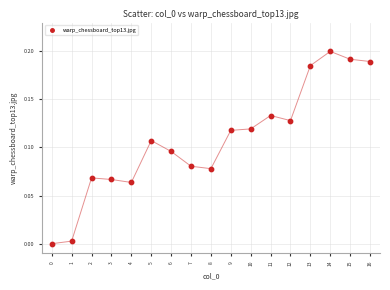

Count the number of points in this scatter plot.

17